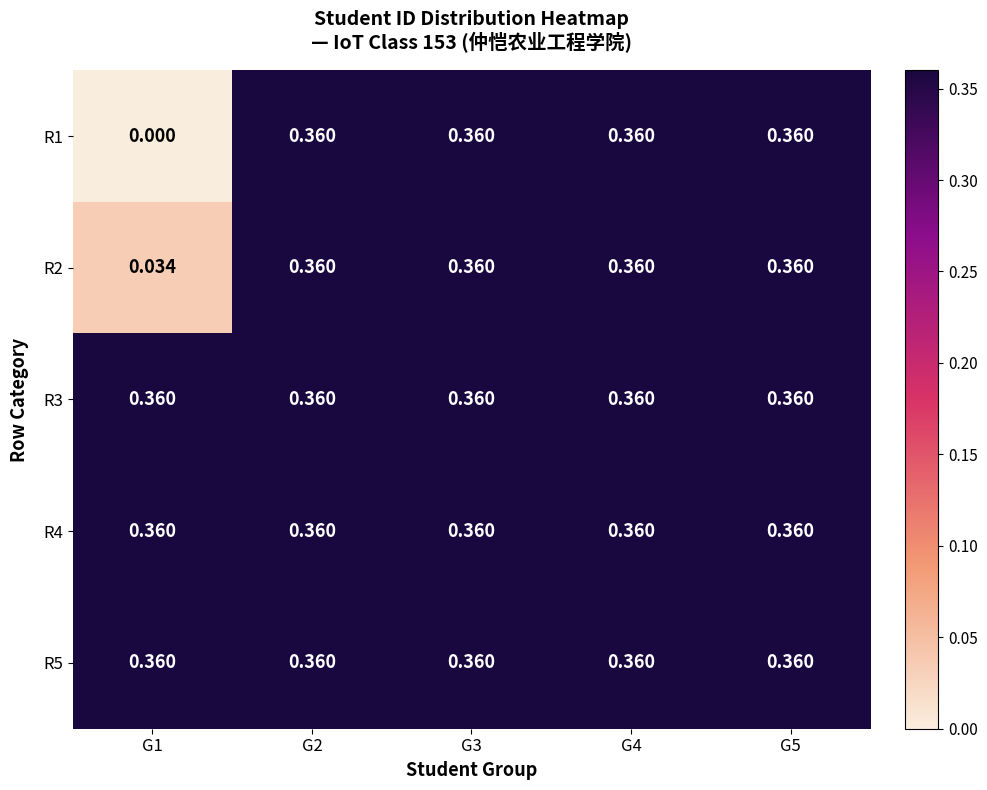

Count the number of categories in the chart.

5